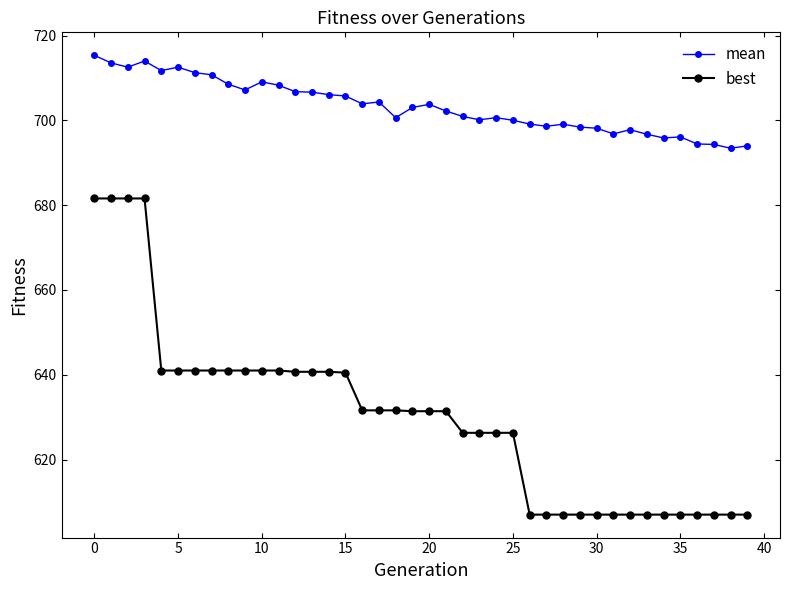

List the series in order of their overall mean, lowest first.

best, mean